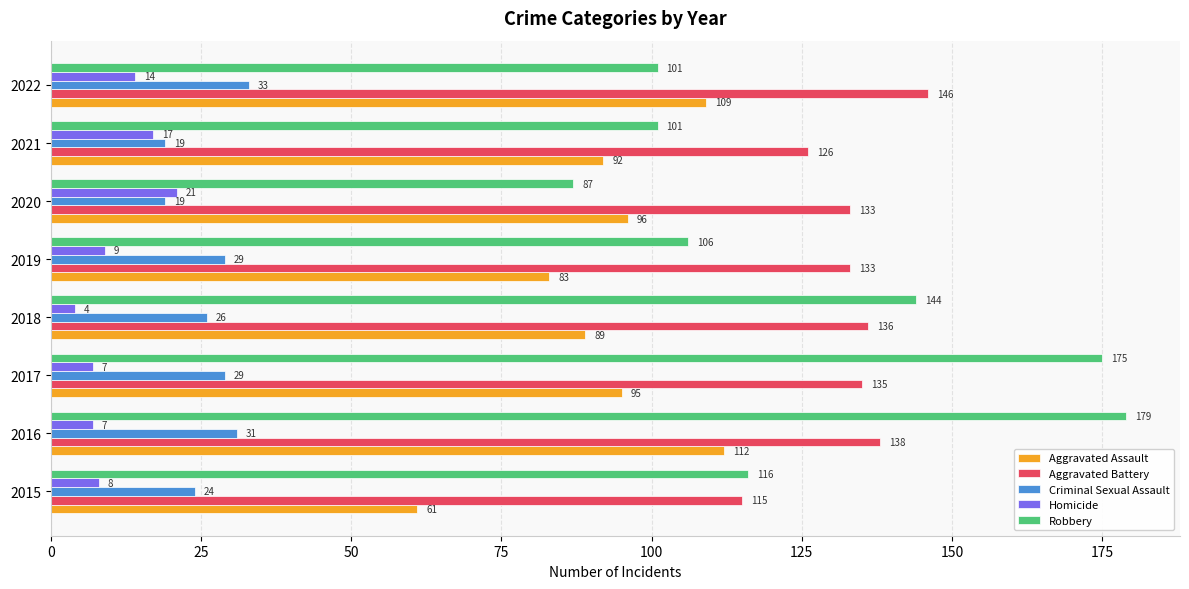

List the labels in order of Aggravated Assault value, smallest first.

2015, 2019, 2018, 2021, 2017, 2020, 2022, 2016